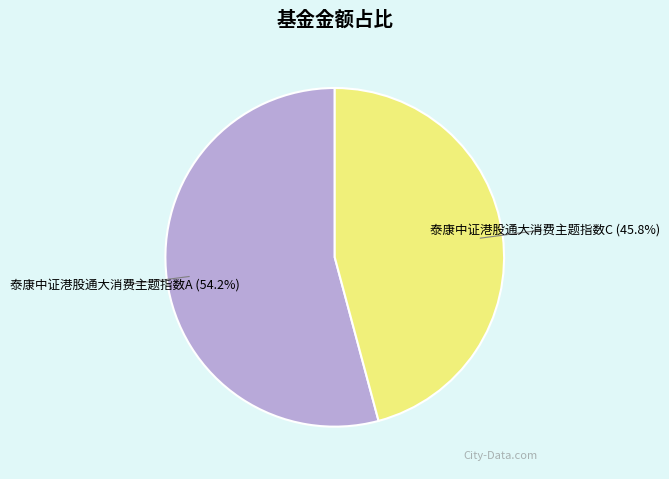

Which category has the smallest portion of the pie?

泰康中证港股通大消费主题指数C